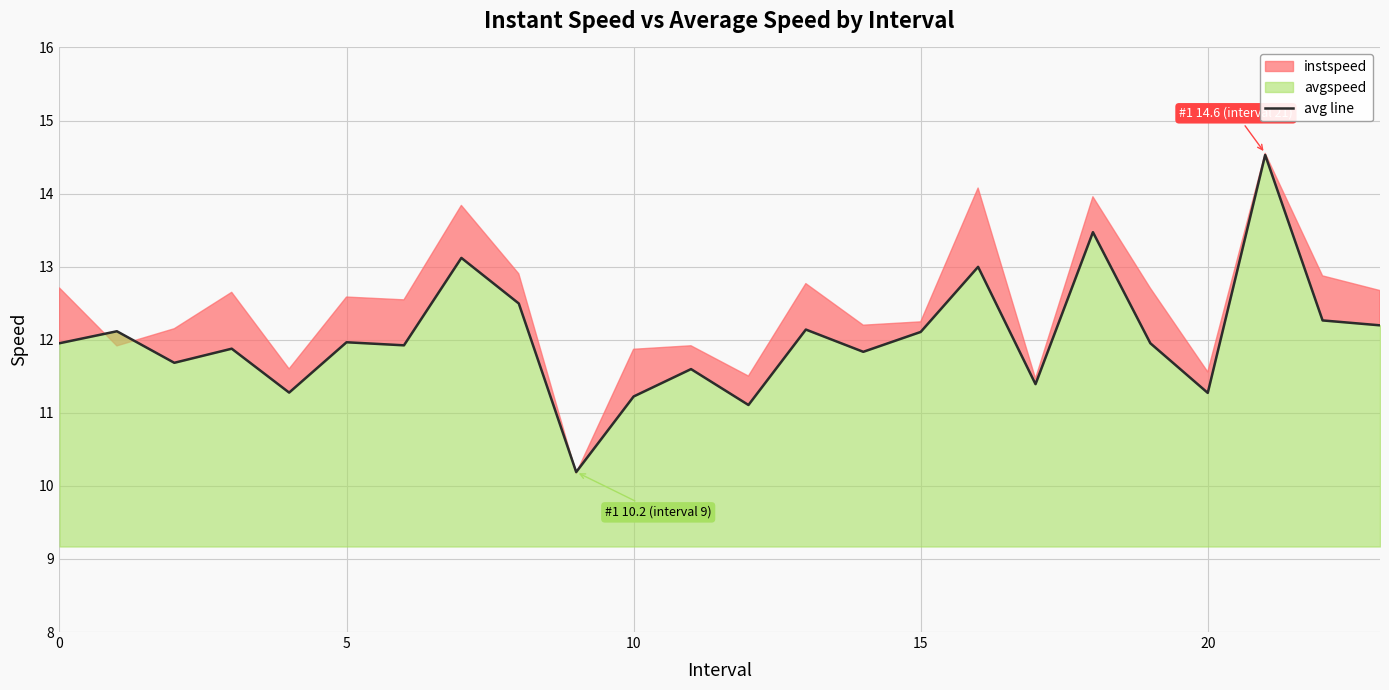

Approximately how many times larger is the value at 16 compared to 12?

1.2